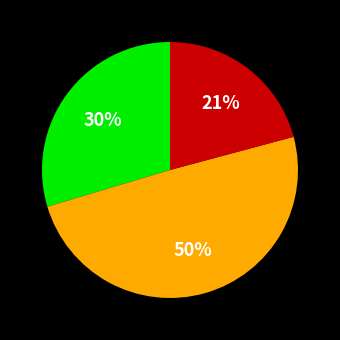

To the nearest percent, what is the average slice percentage?

33%